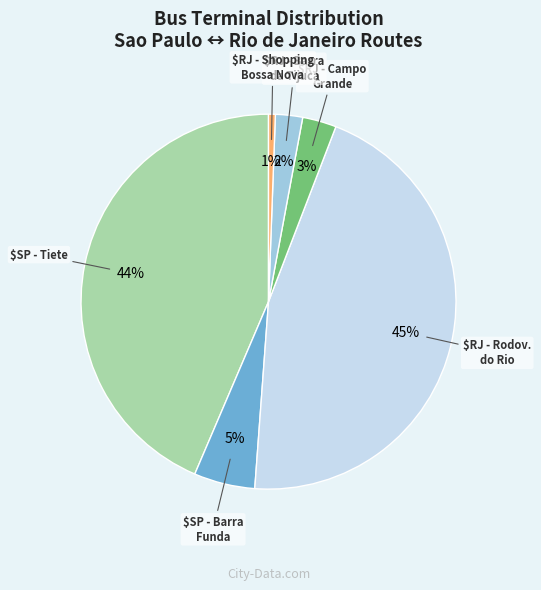

Count the number of slices in the pie.

6